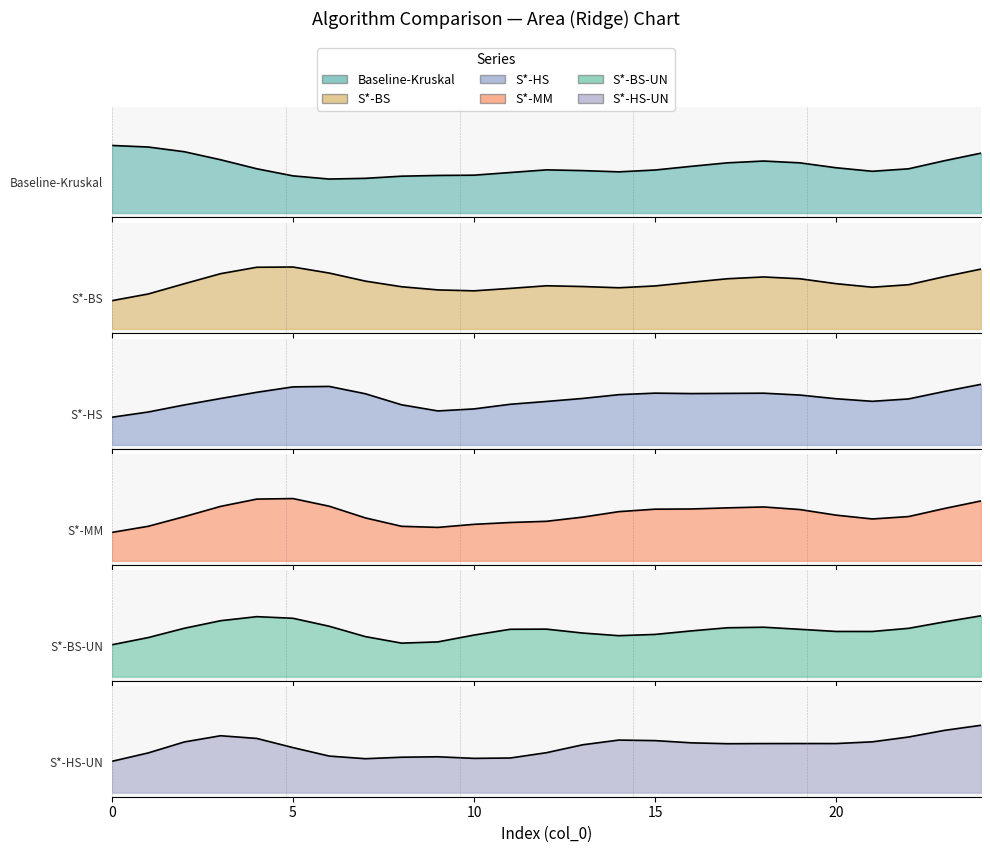

What are all the series names shown in the legend?

Baseline-Kruskal, S*-BS, S*-HS, S*-MM, S*-BS-UN, S*-HS-UN